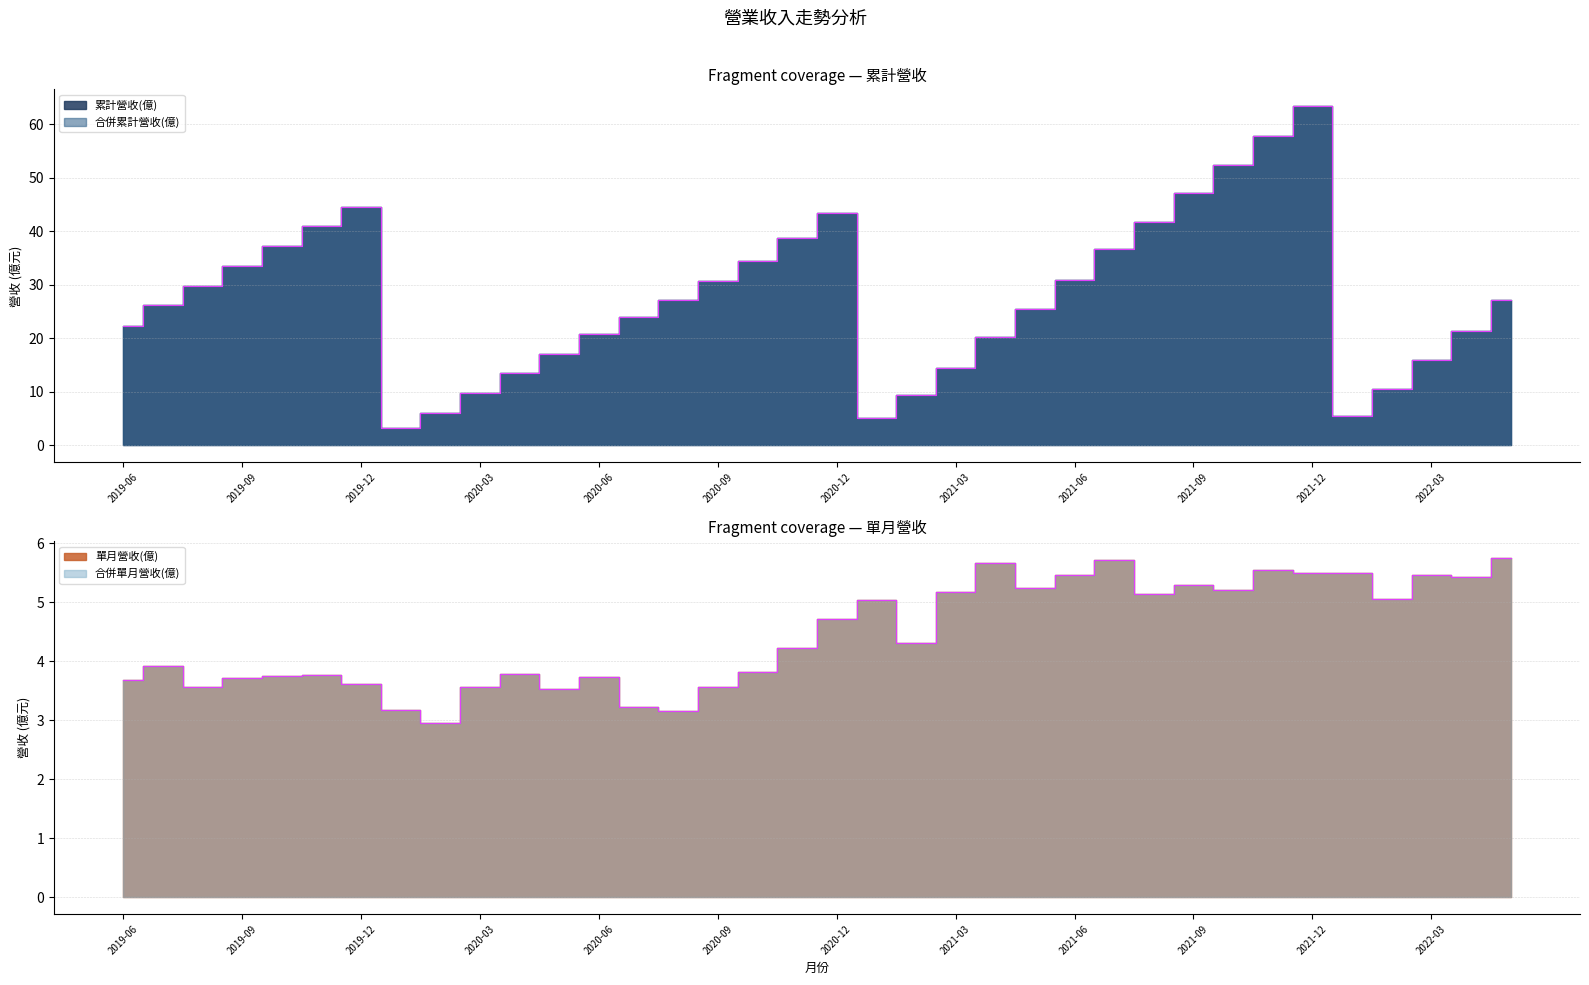

Which series has the largest range (max minus min)?

累計營收(億)